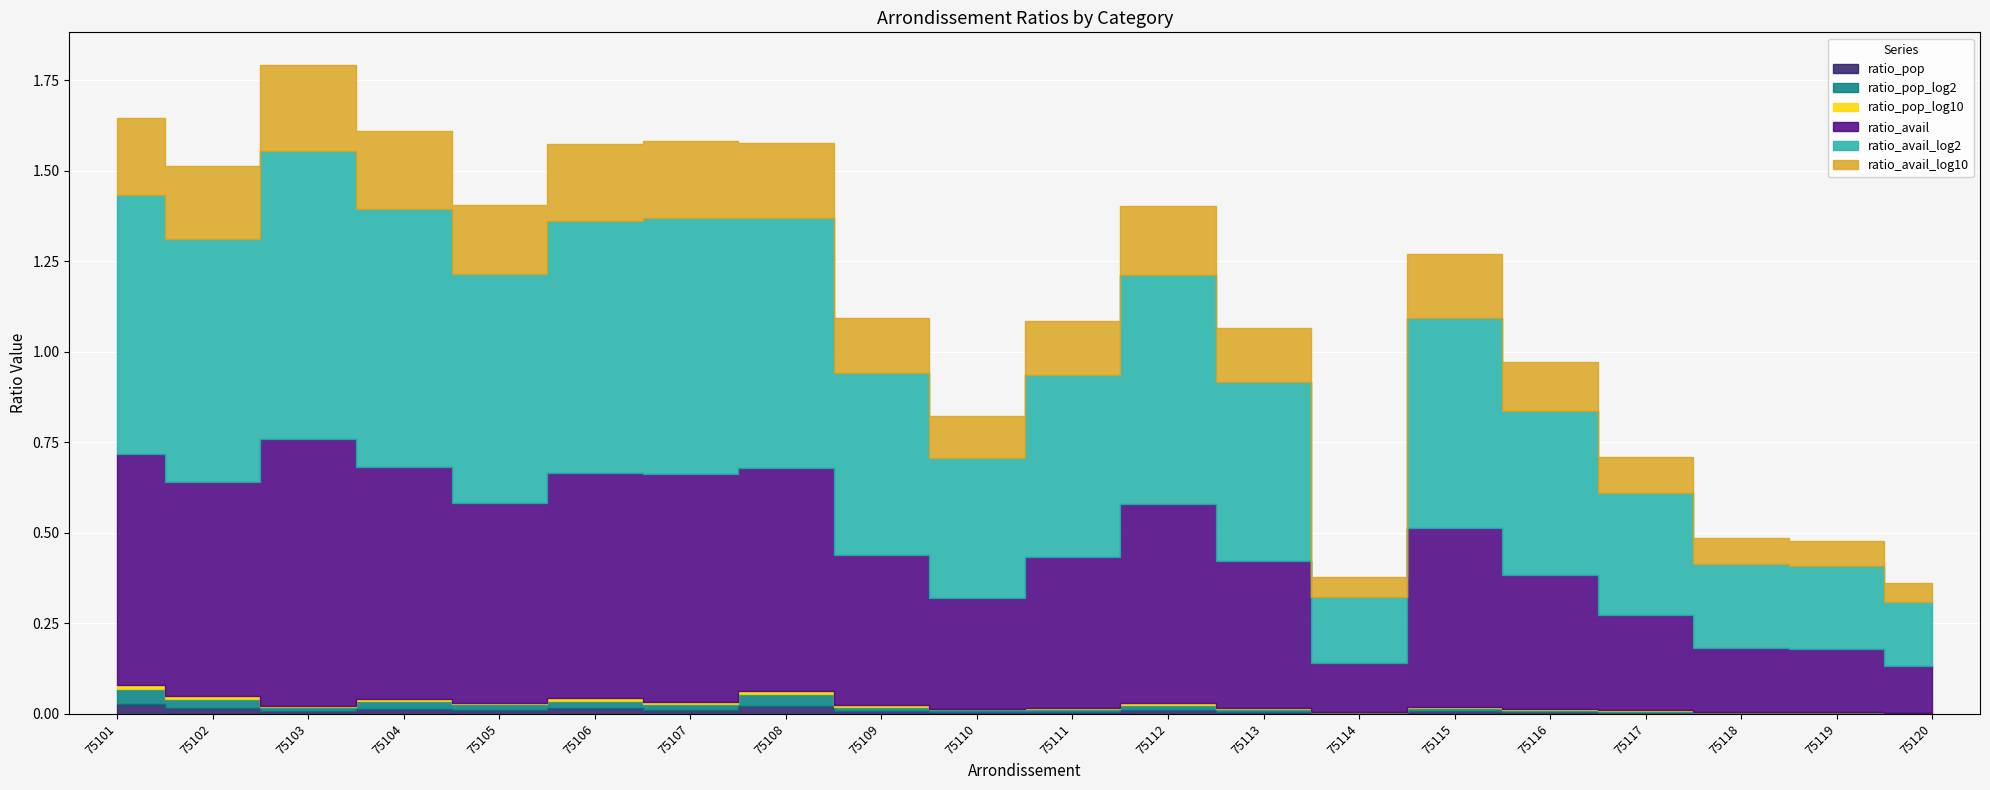

Does the chart display data point markers on the line(s)?

No